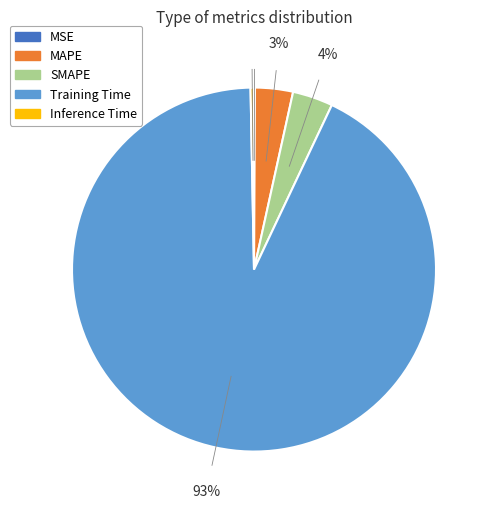

Is Training Time the majority of the pie?

Yes